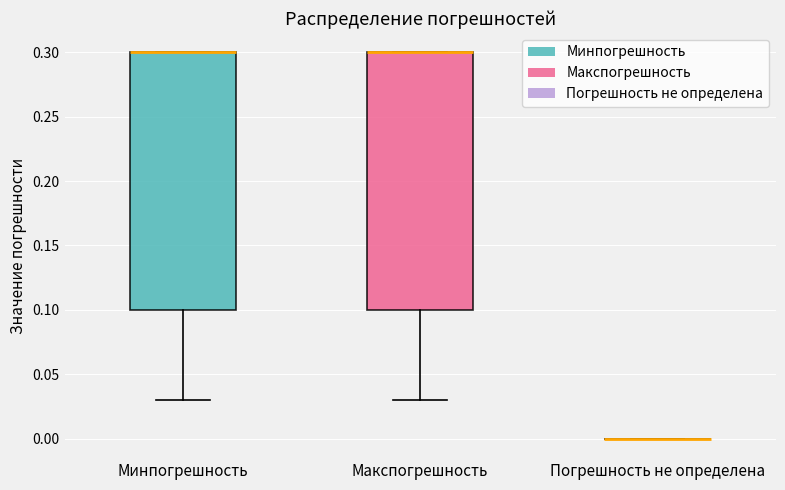

Reading left to right, read every box against the y-axis: the position of its median line, the range the box covers, and the ends of its whiskers. The values are not printed on the chart, so give them approximately, as read against the axis.

Минпогрешность: median 0.30 (drawn on the box's upper edge), box 0.10 to 0.30, whiskers 0.03 to 0.30
Макспогрешность: median 0.30 (drawn on the box's upper edge), box 0.10 to 0.30, whiskers 0.03 to 0.30
Погрешность не определена: box collapsed to a line at 0.00, whiskers 0.00 to 0.00